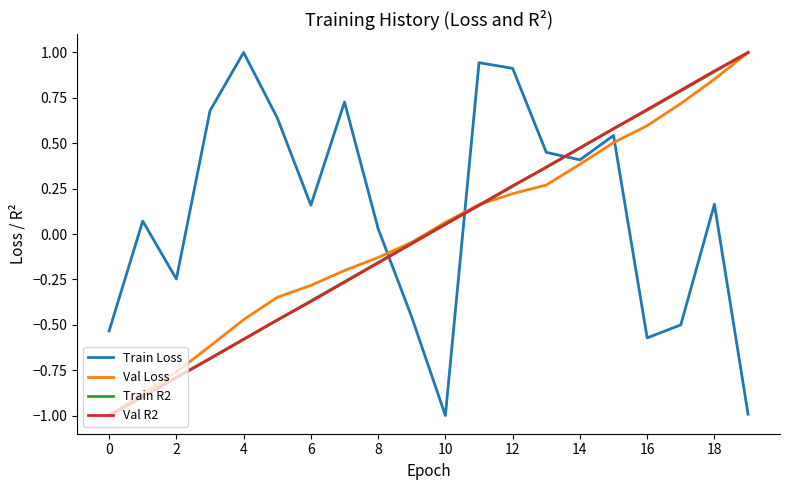

True or false: Train Loss and Train R2 cross at least once.

True